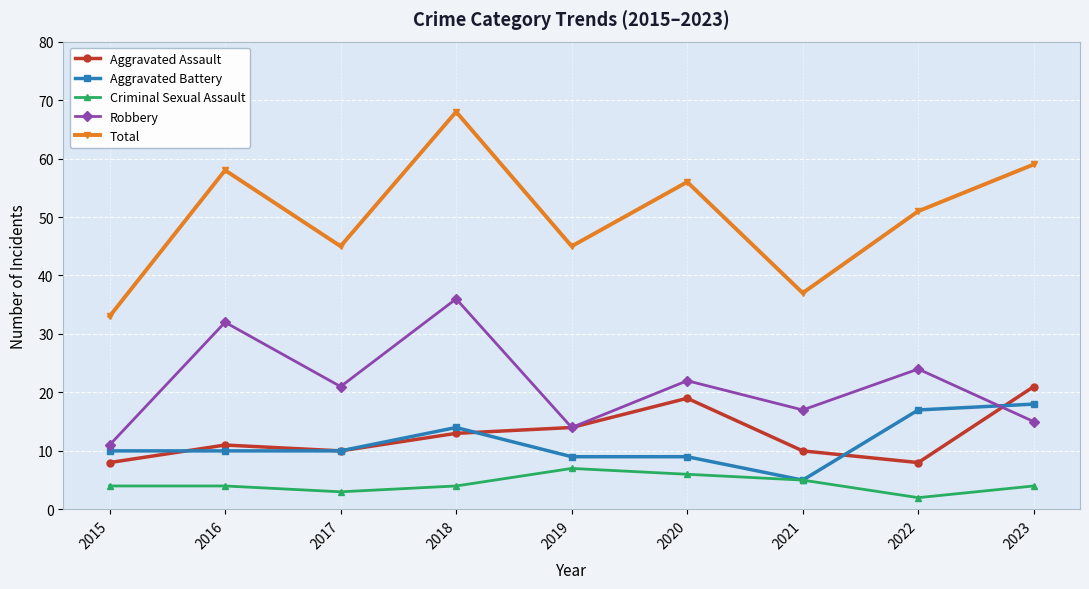

Is this an area chart (filled region under the line)?

No